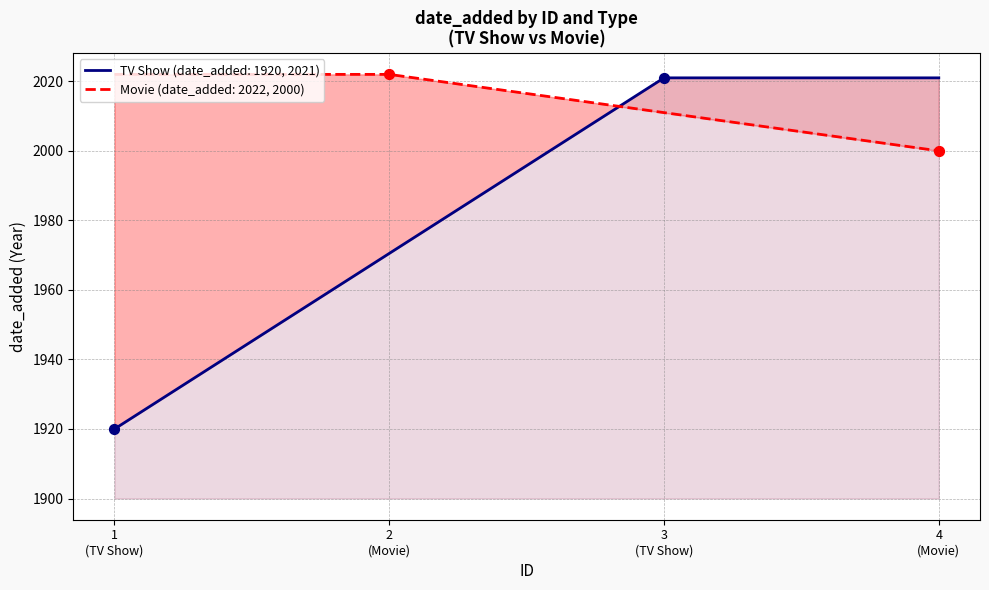

What are all the series names shown in the legend?

TV Show, Movie